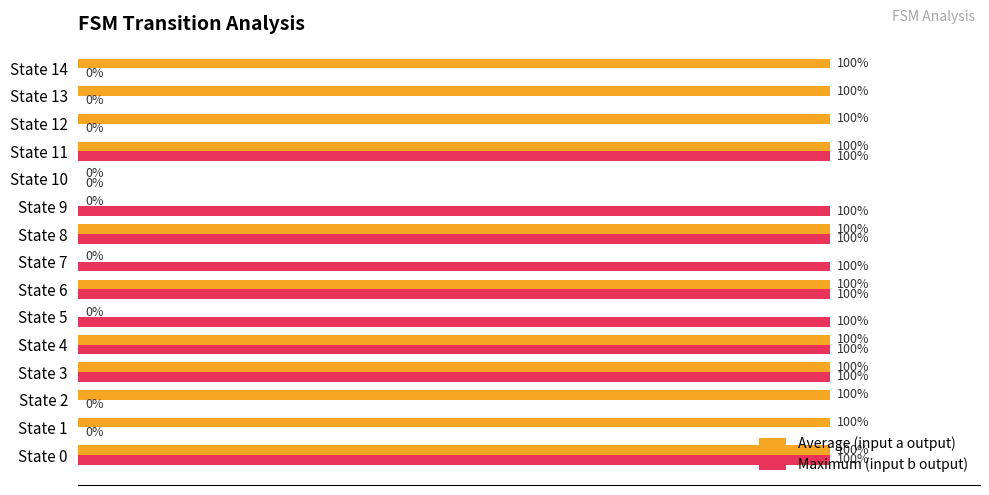

Which series has the largest total across all categories?

Average (input a output)